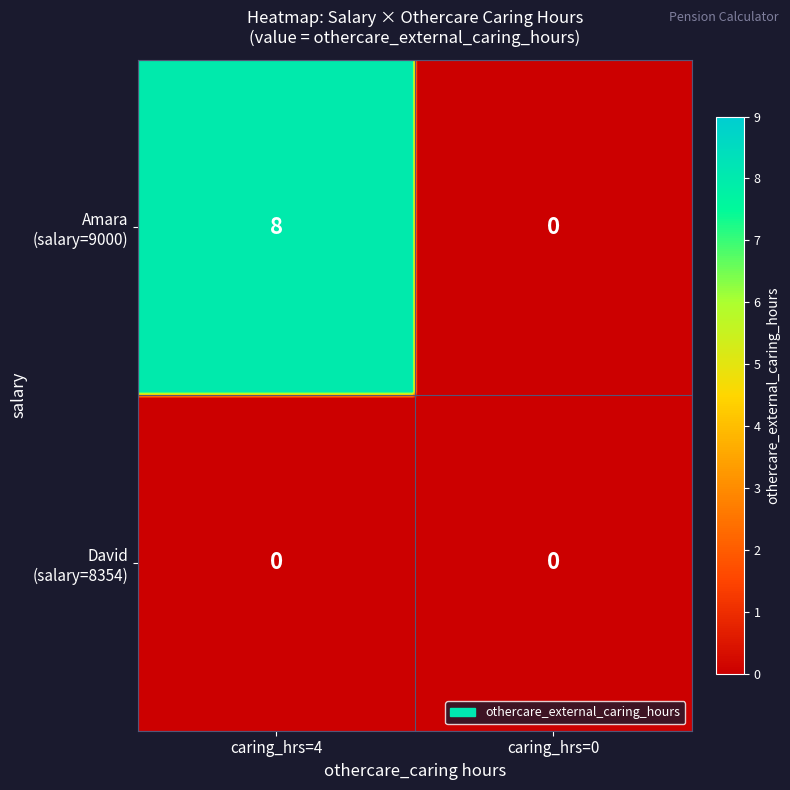

How many Amara (9000) values are between 0 and 8?

2